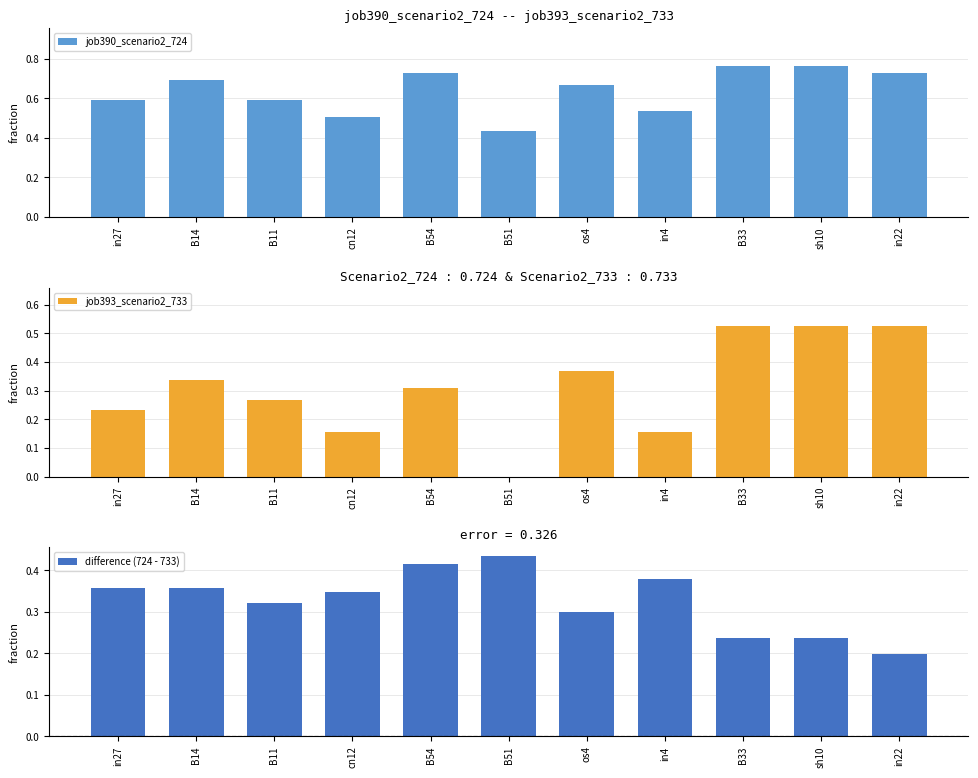

What is the label of the 2nd bar from the right?

sh10